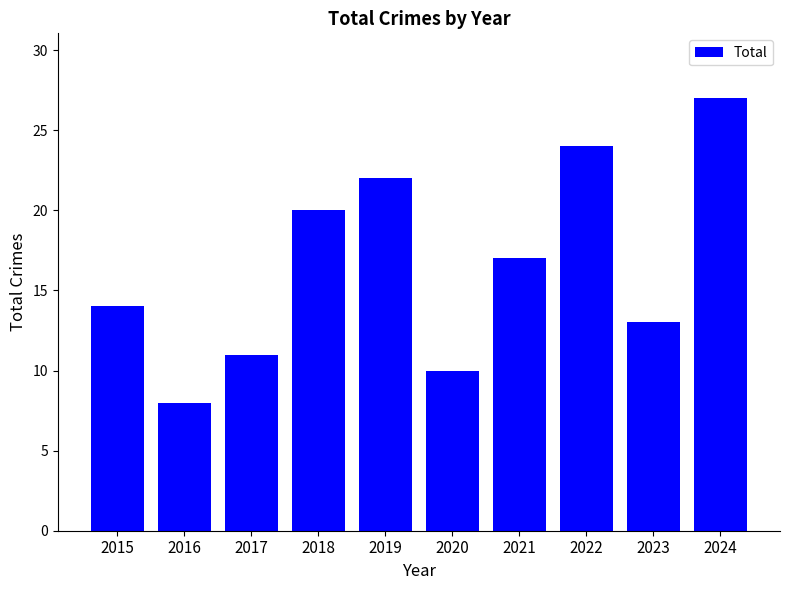

What is the change in value from 2019 to 2023?

-9